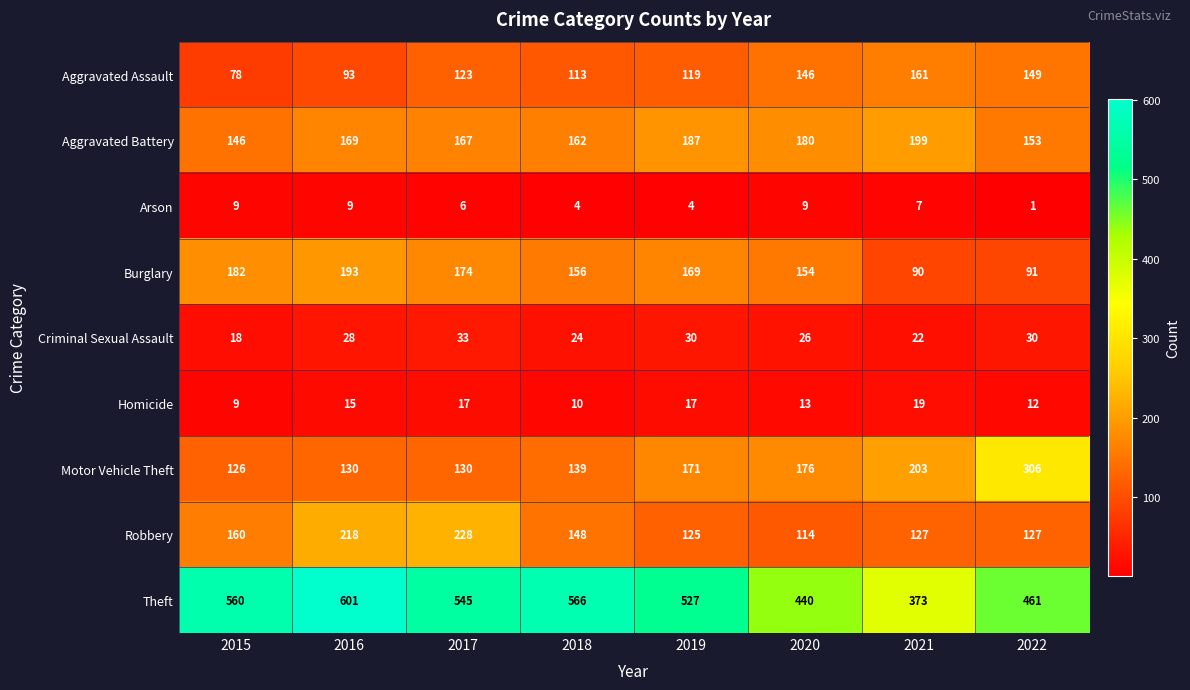

What is the approximate value of Robbery at 2016?

218